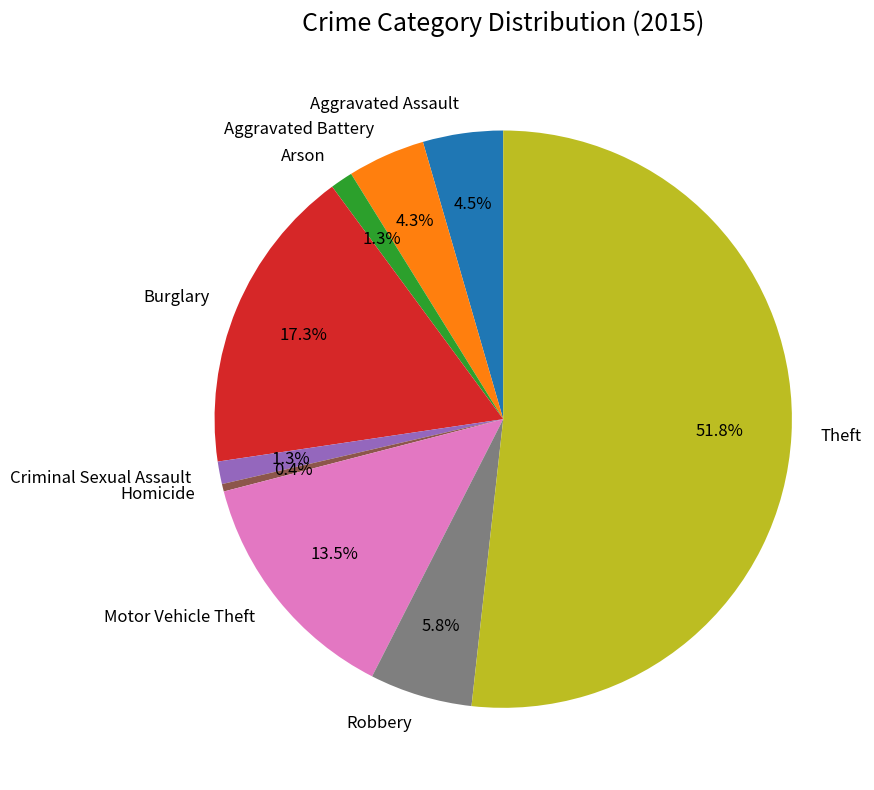

What is the largest slice in the pie chart?

Theft